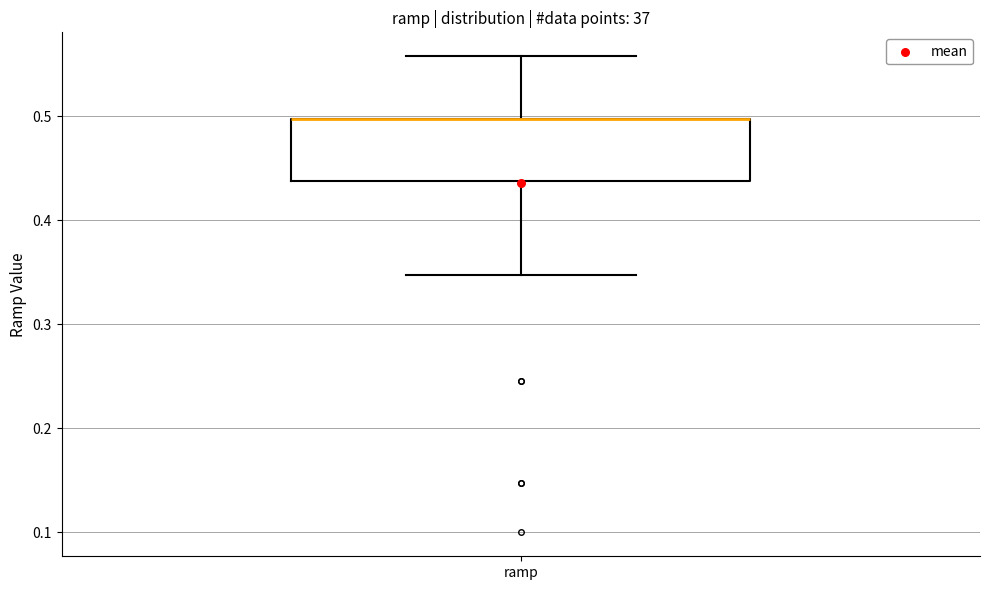

Read this box plot against the y-axis: the position of the median line, the range covered by the box, and the ends of both whiskers. The values are not printed on the chart, so give them approximately, as read against the axis.

median 0.50 (drawn on the box's upper edge), box 0.44 to 0.50, whiskers 0.35 to 0.56